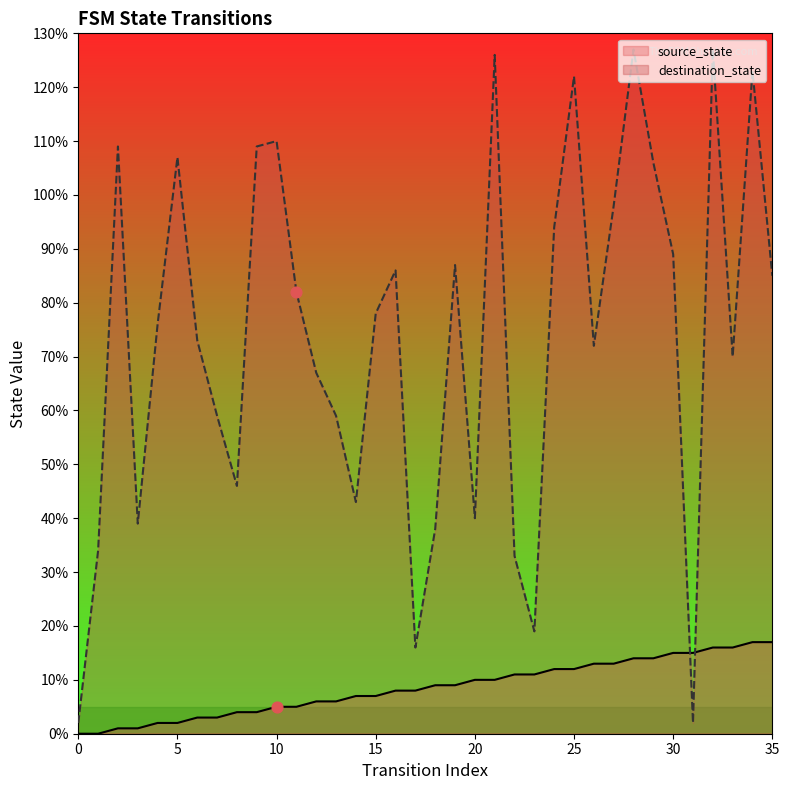

Which series contains the lowest Y value?

source_state